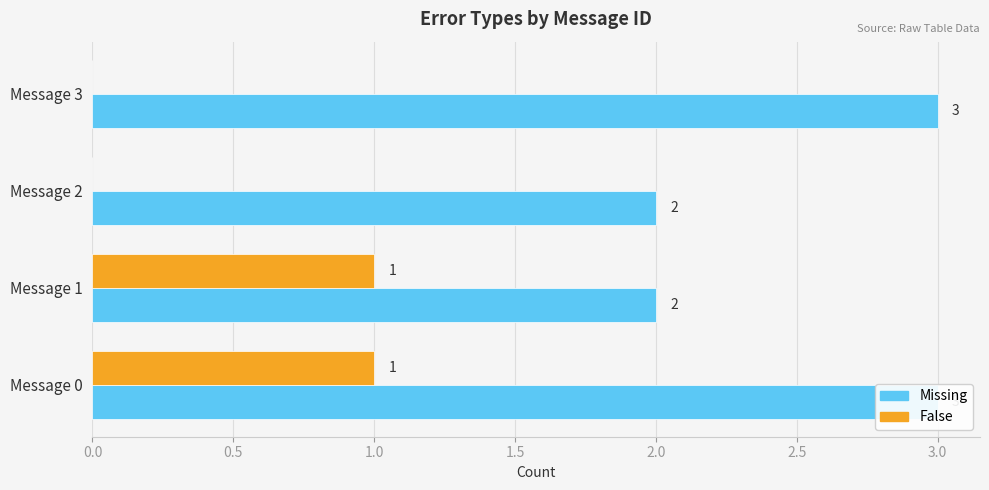

At Message 1, list the series in order from smallest to largest.

False, Missing